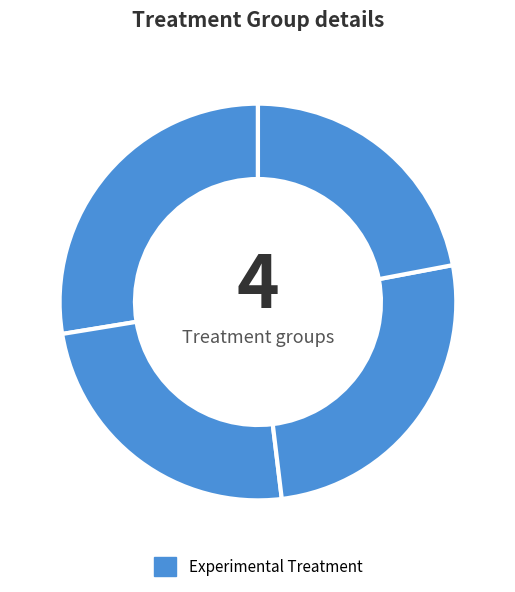

How many slices are in this pie chart?

4